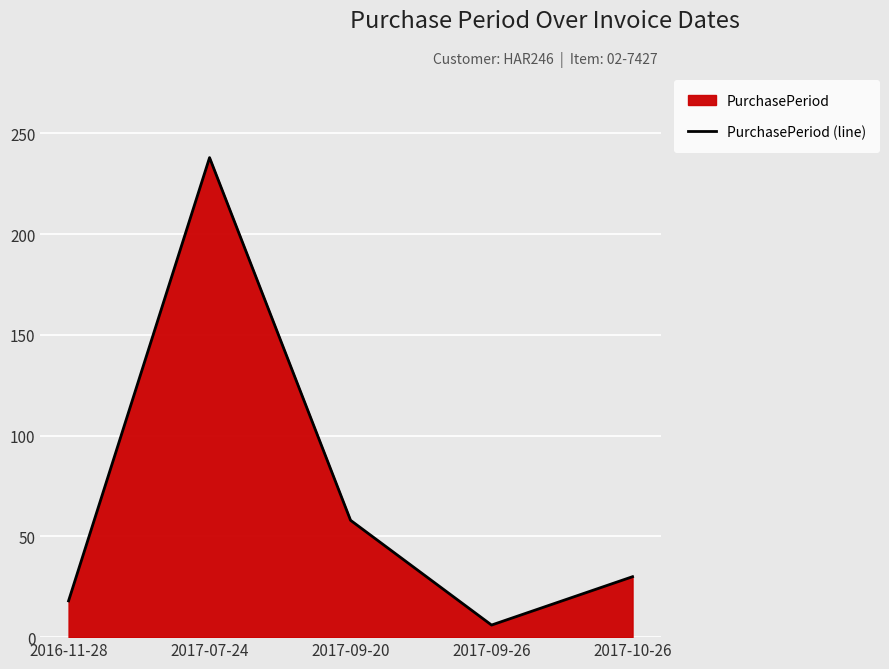

Is it true that the value at 2017-10-26 is 9?

False